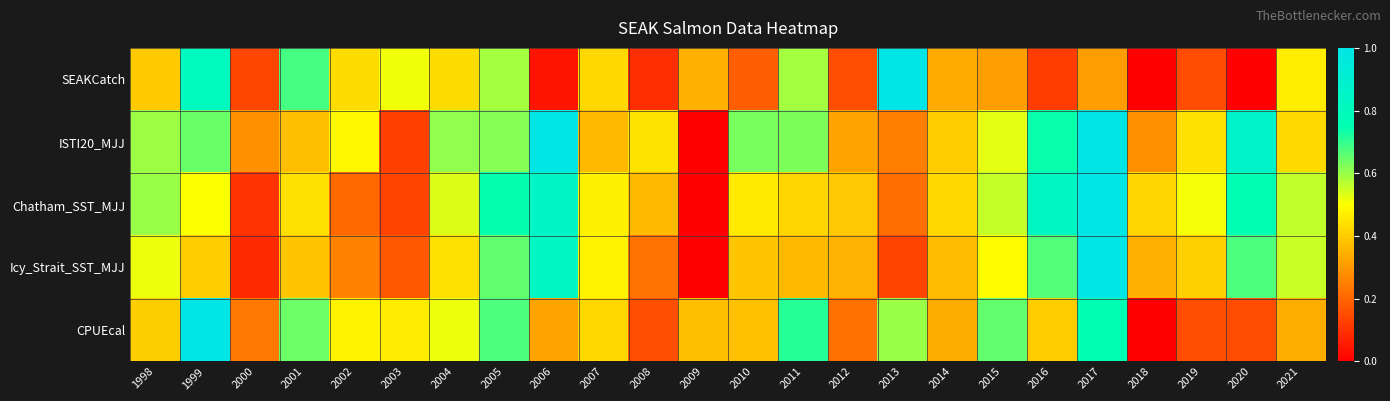

At 2016, list the series in order from smallest to largest.

SEAKCatch, CPUEcal, Icy_Strait_SST_MJJ, ISTI20_MJJ, Chatham_SST_MJJ